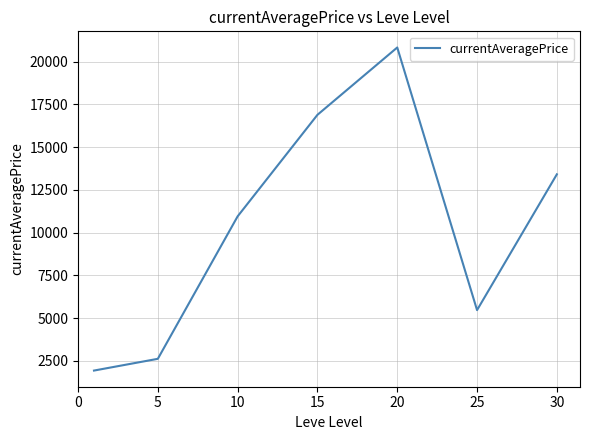

True or false: there are more than 1 points higher than both neighbors.

False